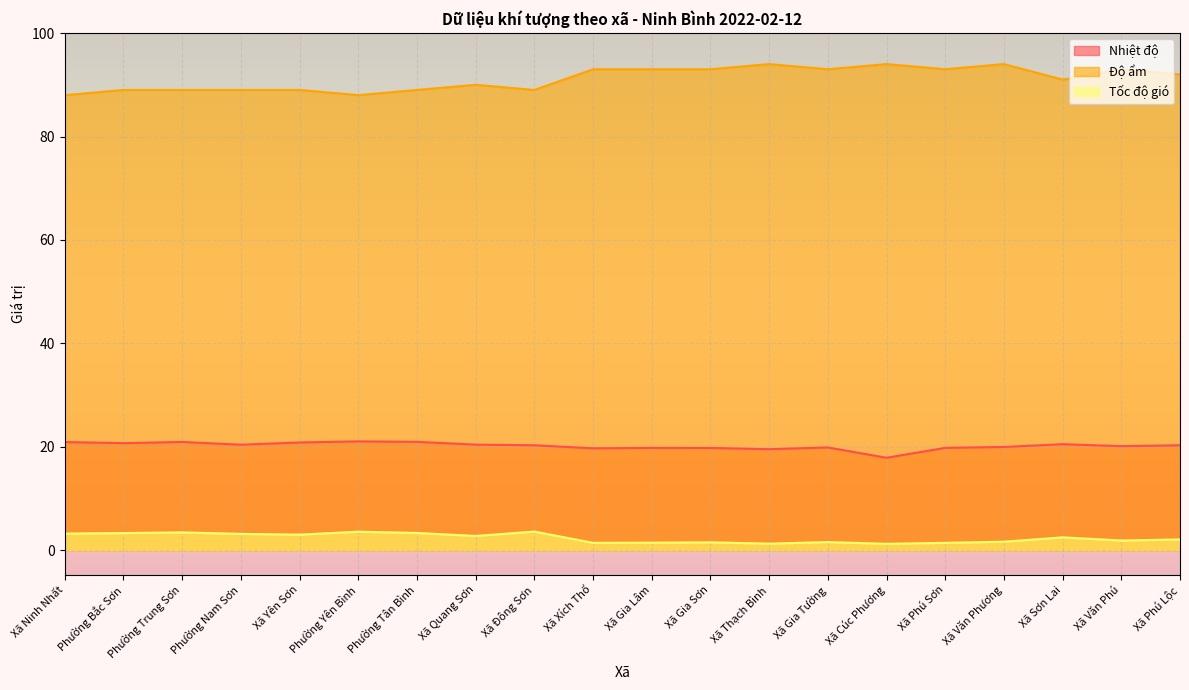

How many interior local peaks does the Nhiệt độ series have?

5